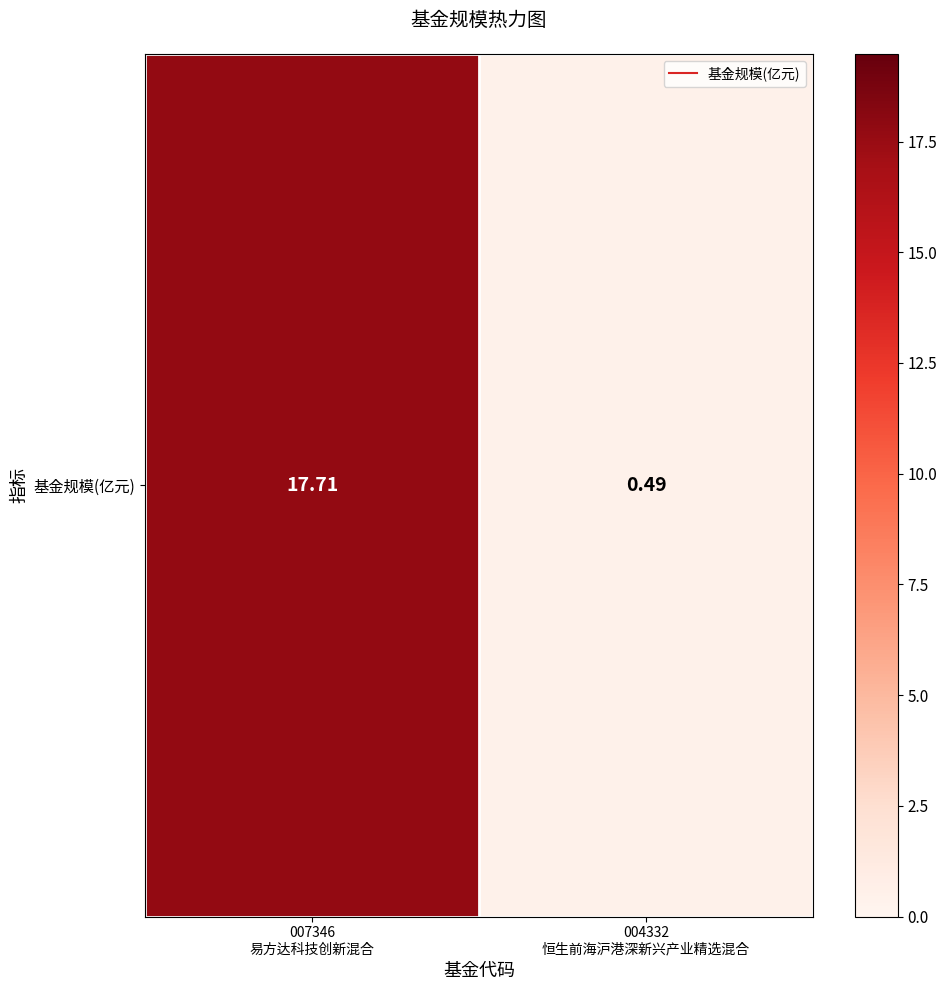

Rank the categories by value from lowest to highest.

004332
恒生前海沪港深新兴产业精选混合, 007346
易方达科技创新混合